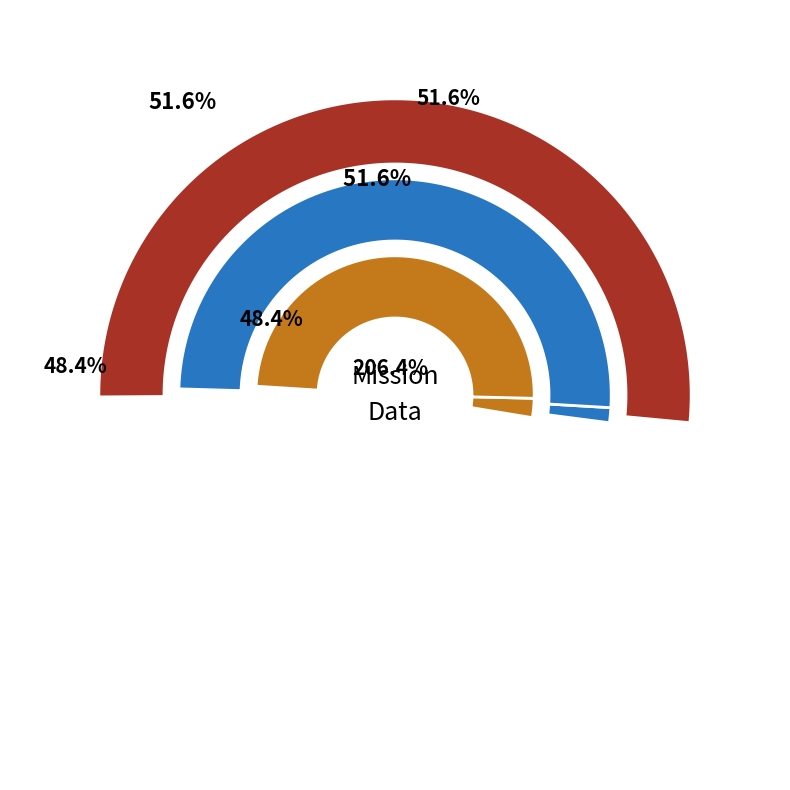

What portion of the pie excludes 1?

48.4%